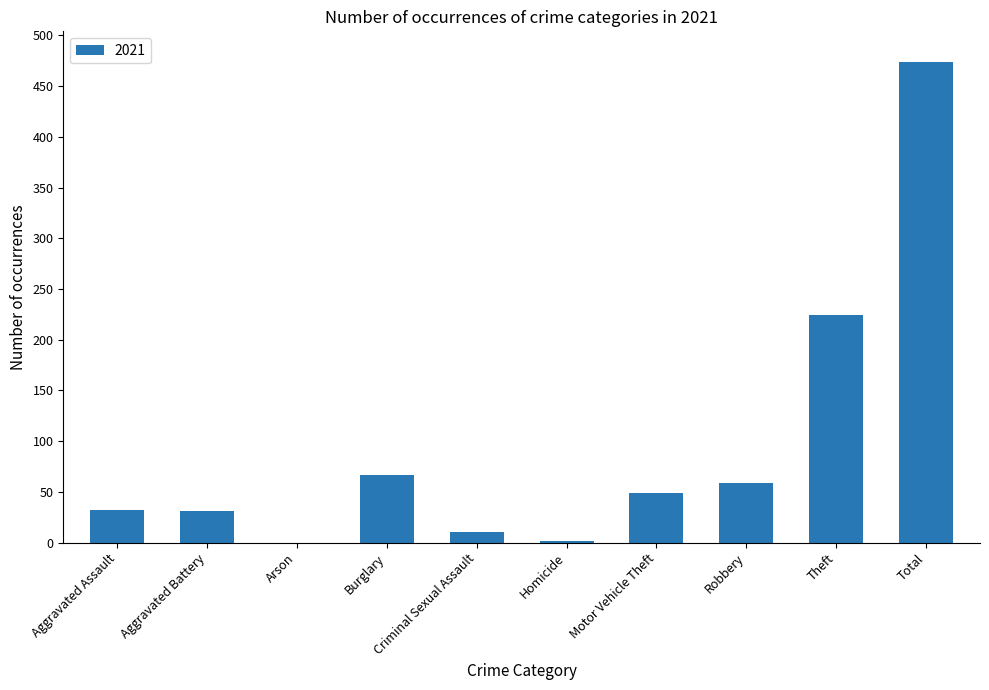

Is it true that the value at Theft is 398?

False